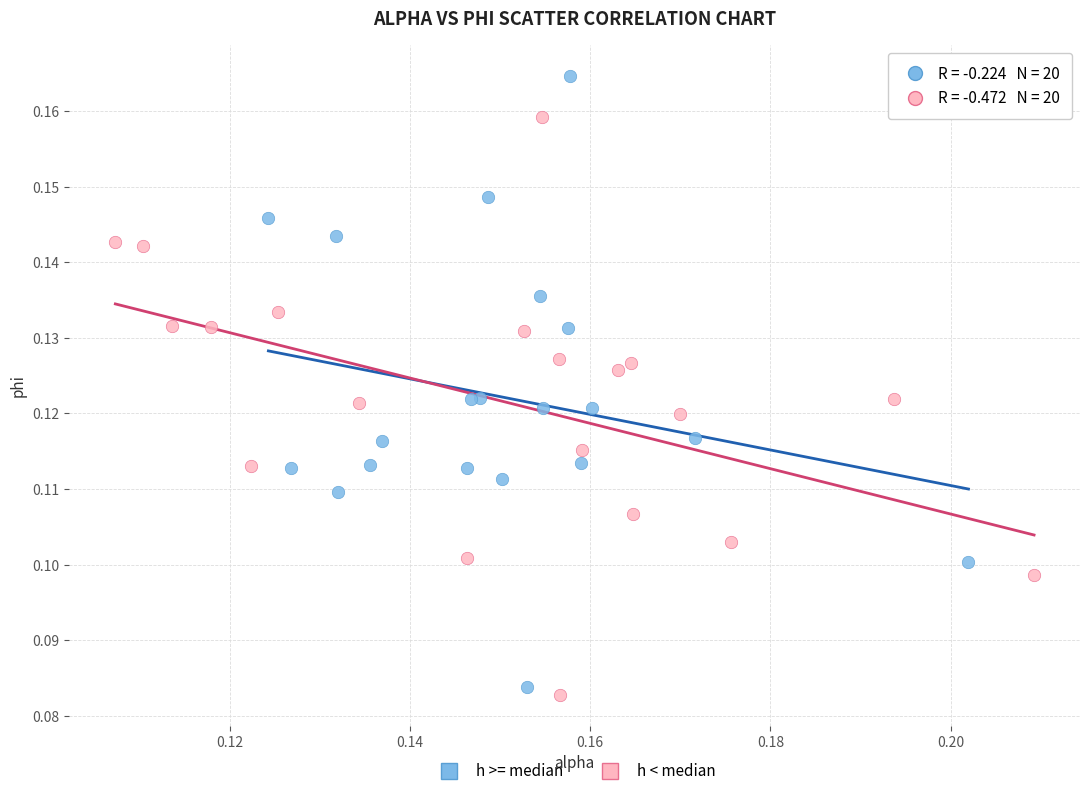

Which series contains the highest Y value?

h >= median